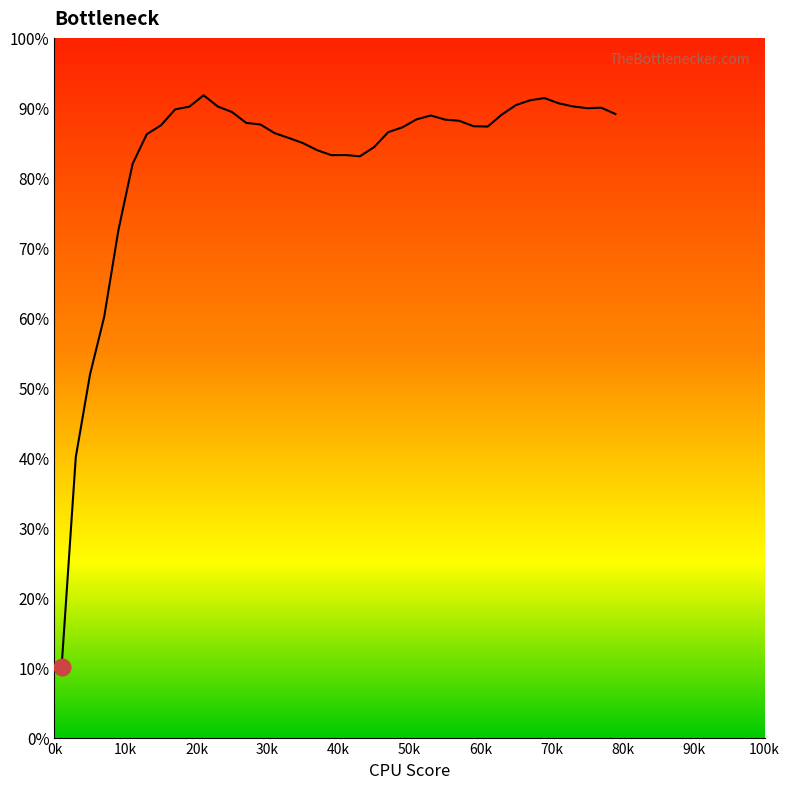

What is the maximum value shown in the chart?

91.8